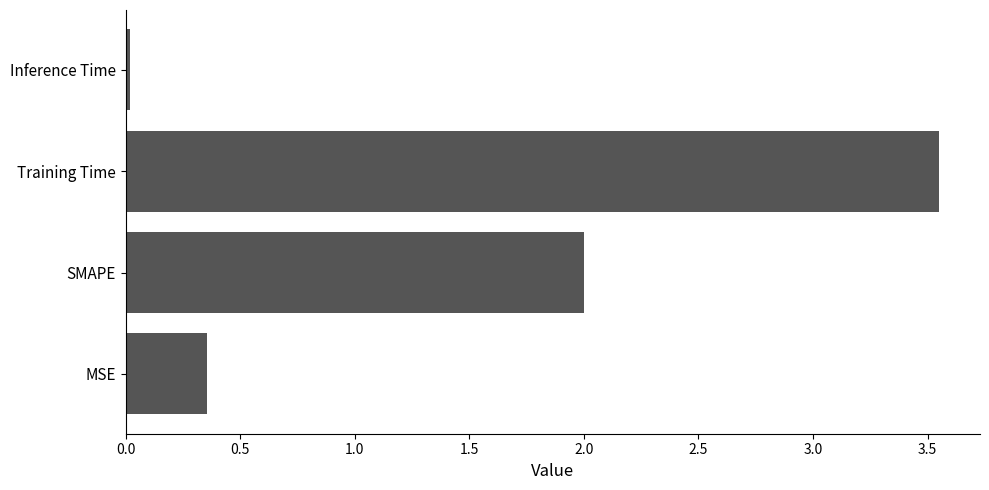

Rank the categories by value from lowest to highest.

Inference Time, MSE, SMAPE, Training Time